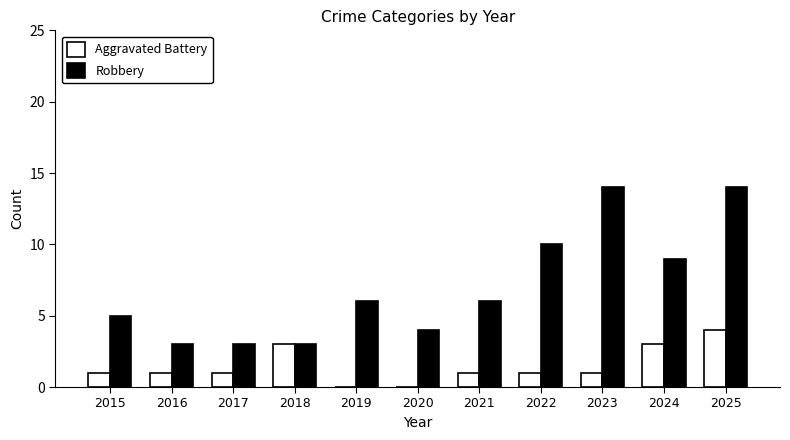

Which series changed the most between 2018 and 2023?

Robbery